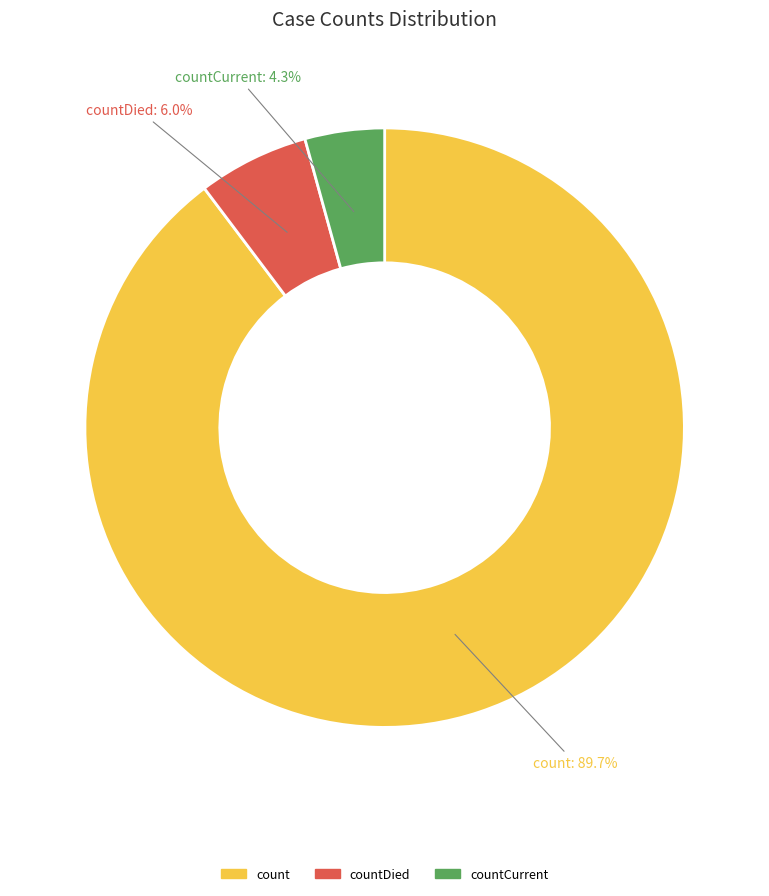

How many segments does this pie chart have?

3